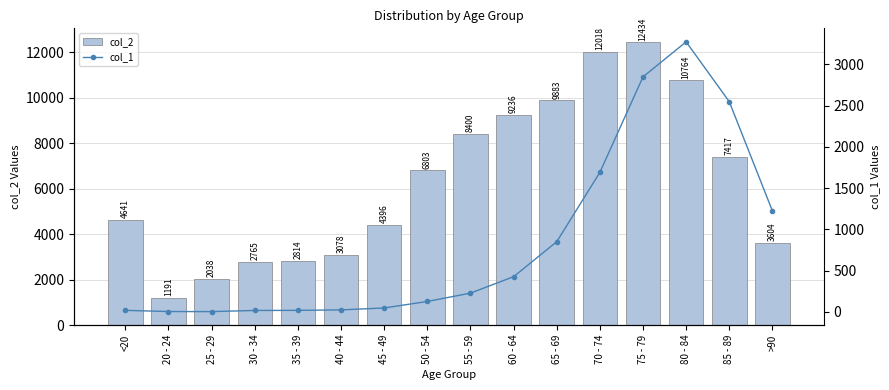

Read the col_1 value at 20 - 24.

4